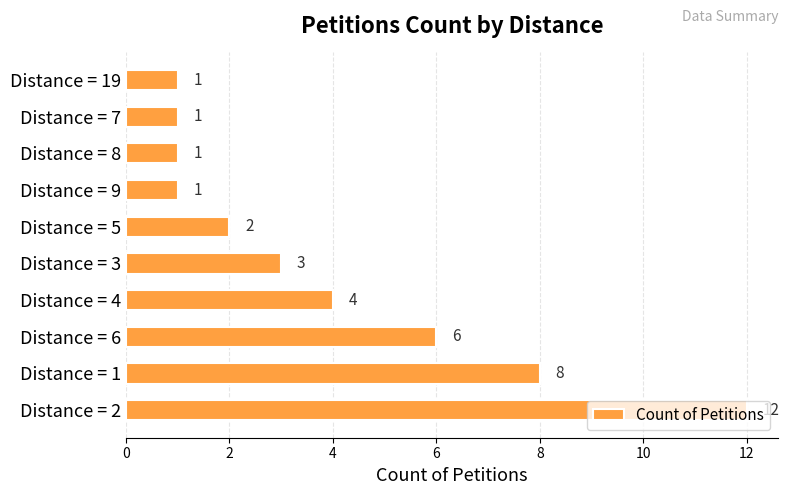

What is the difference between the maximum and minimum values?

11